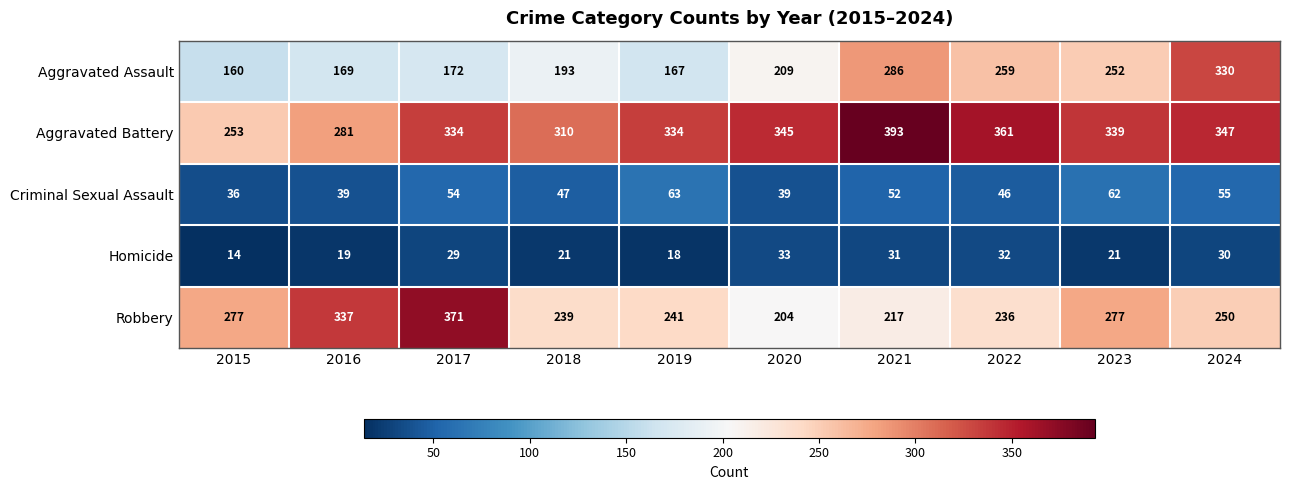

The value of Aggravated Battery at 2015 is 145. True or false?

False